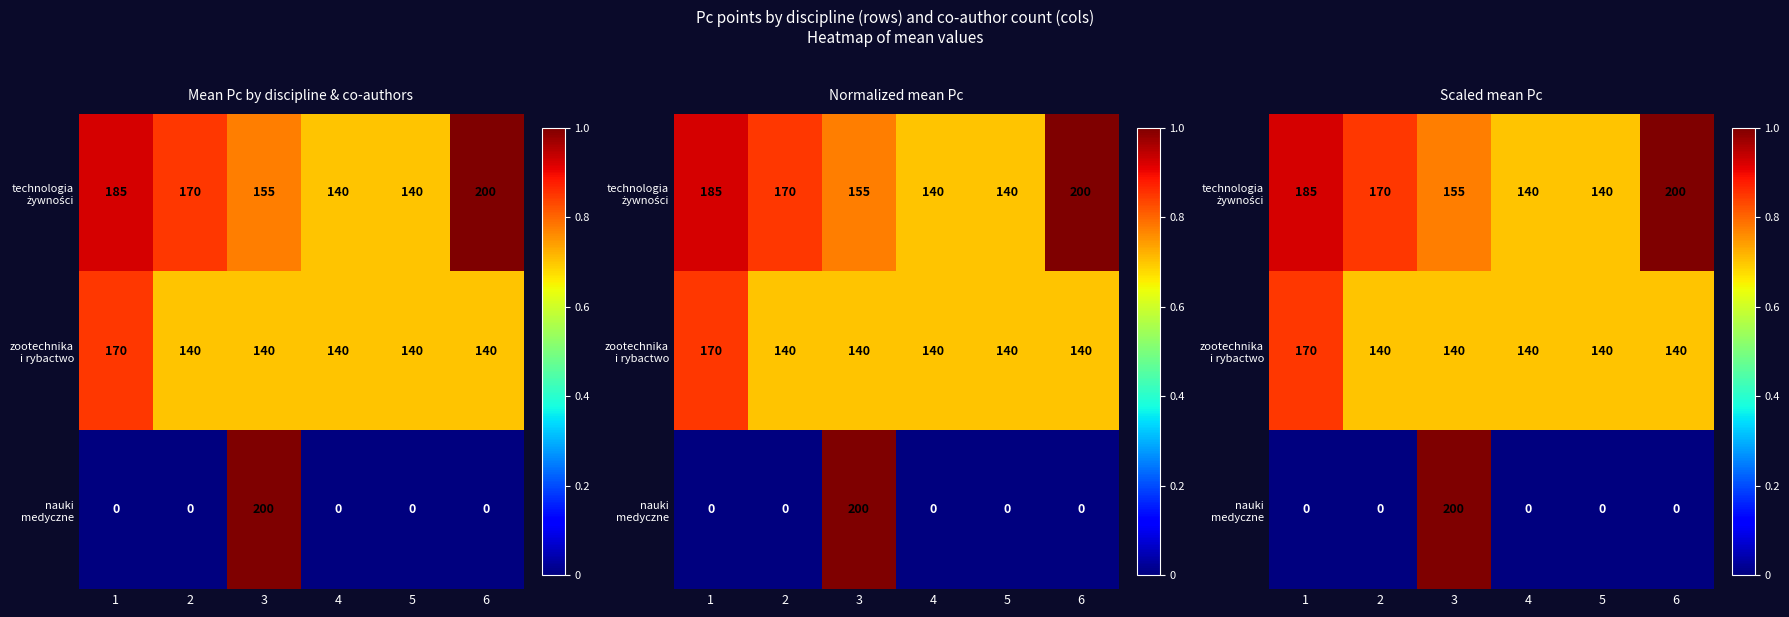

What is the difference between the maximum and minimum values in the technologia żywności series?

60